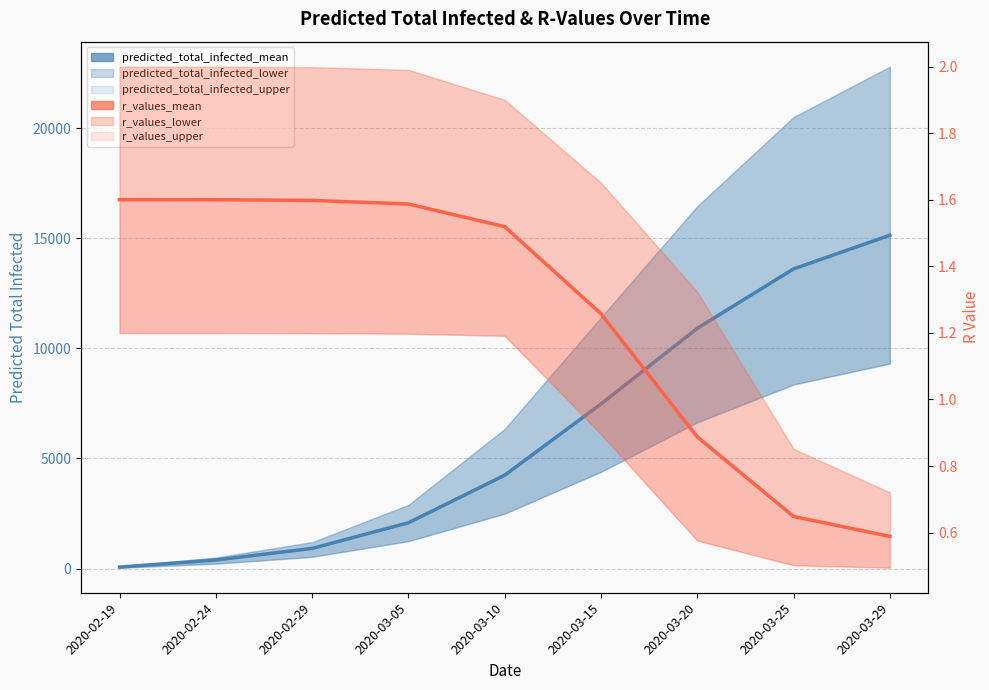

The r_values_mean series shows 0.9 at 2020-03-20. True or false?

True